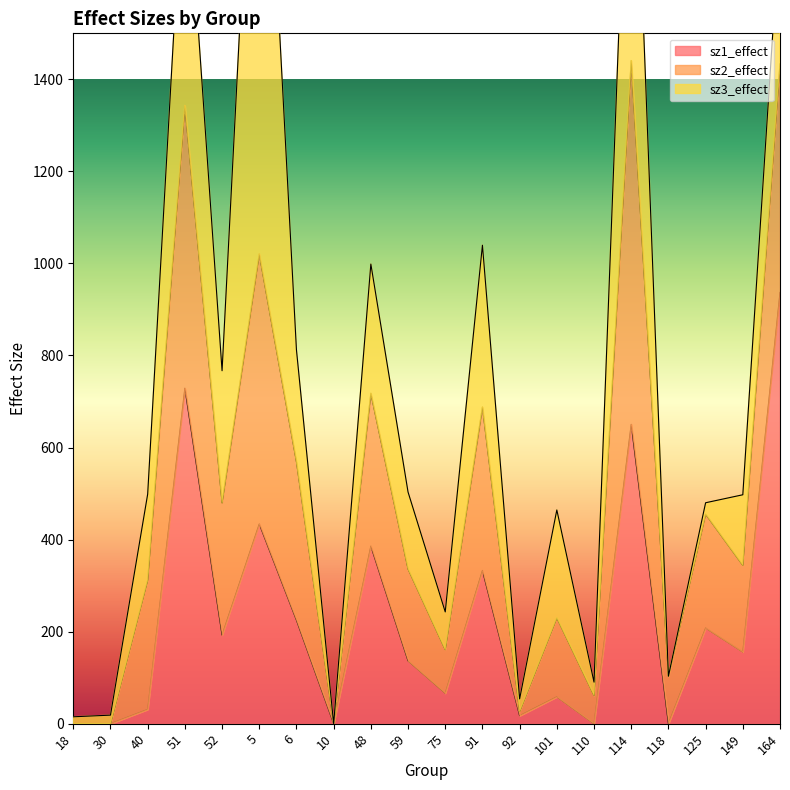

The sz1_effect series shows 192.6 at 52. True or false?

True